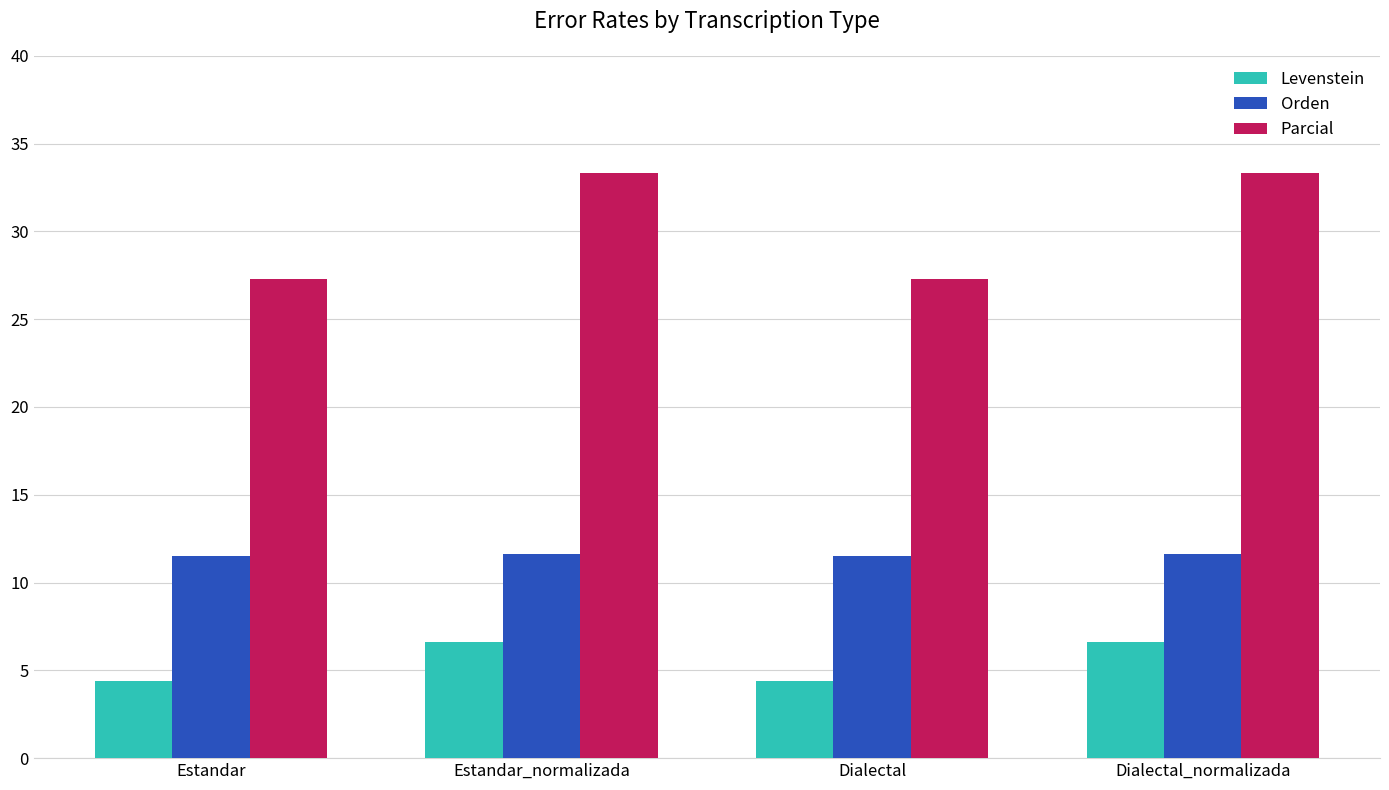

The Orden series shows 15.8 at Dialectal. True or false?

False